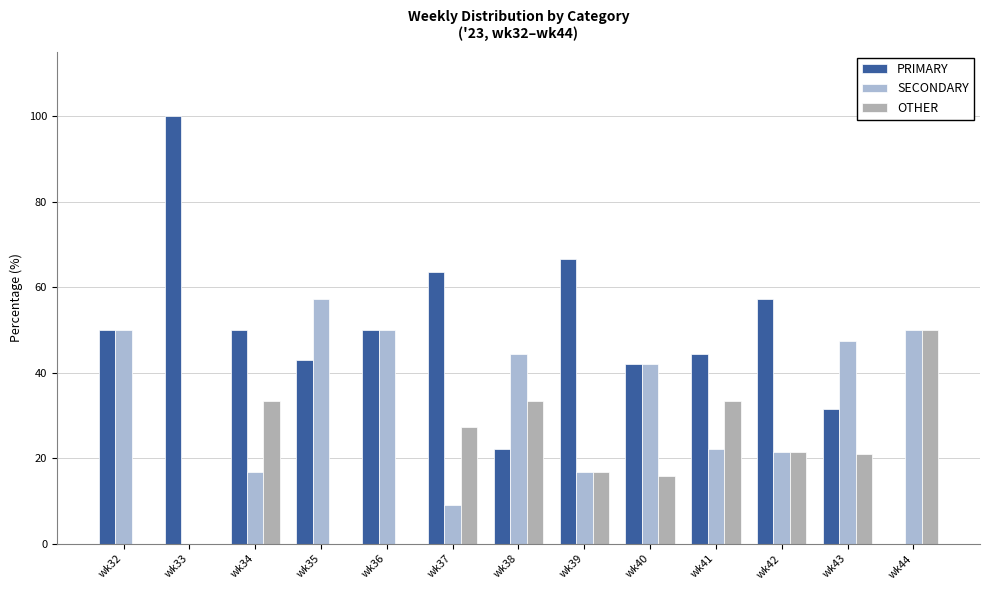

Count the number of data series in this chart.

3